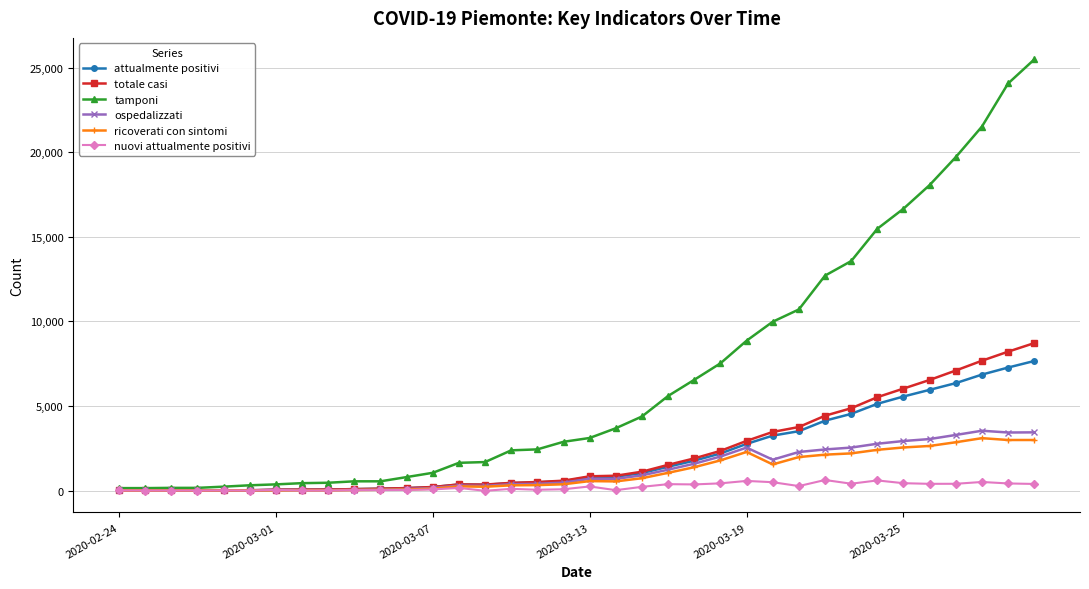

What is the difference between the maximum and minimum values in the tamponi series?

25337